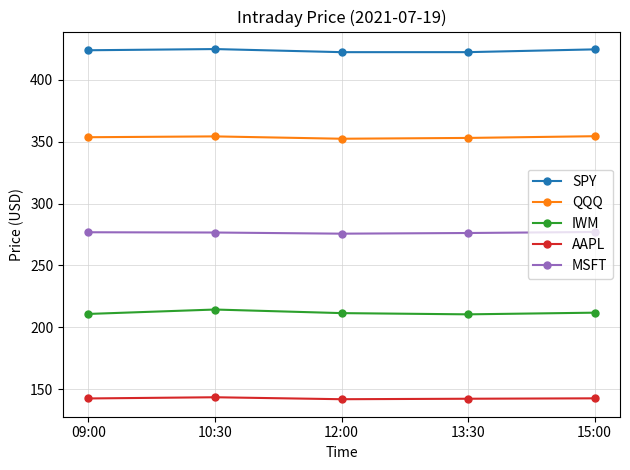

Count the number of data series in this chart.

5